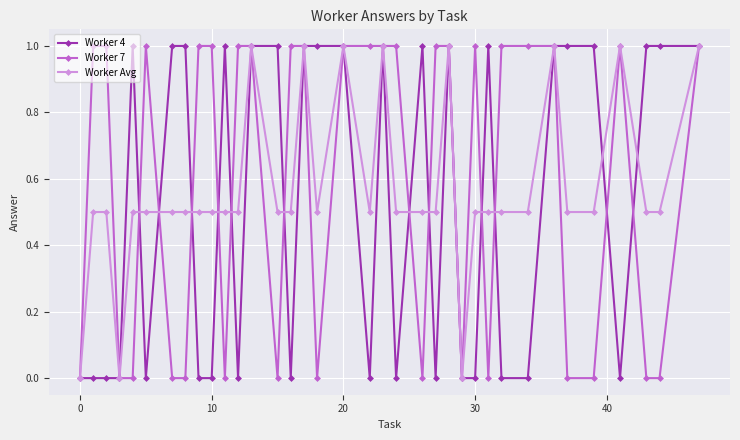

What is the maximum value shown in the chart?

1.0